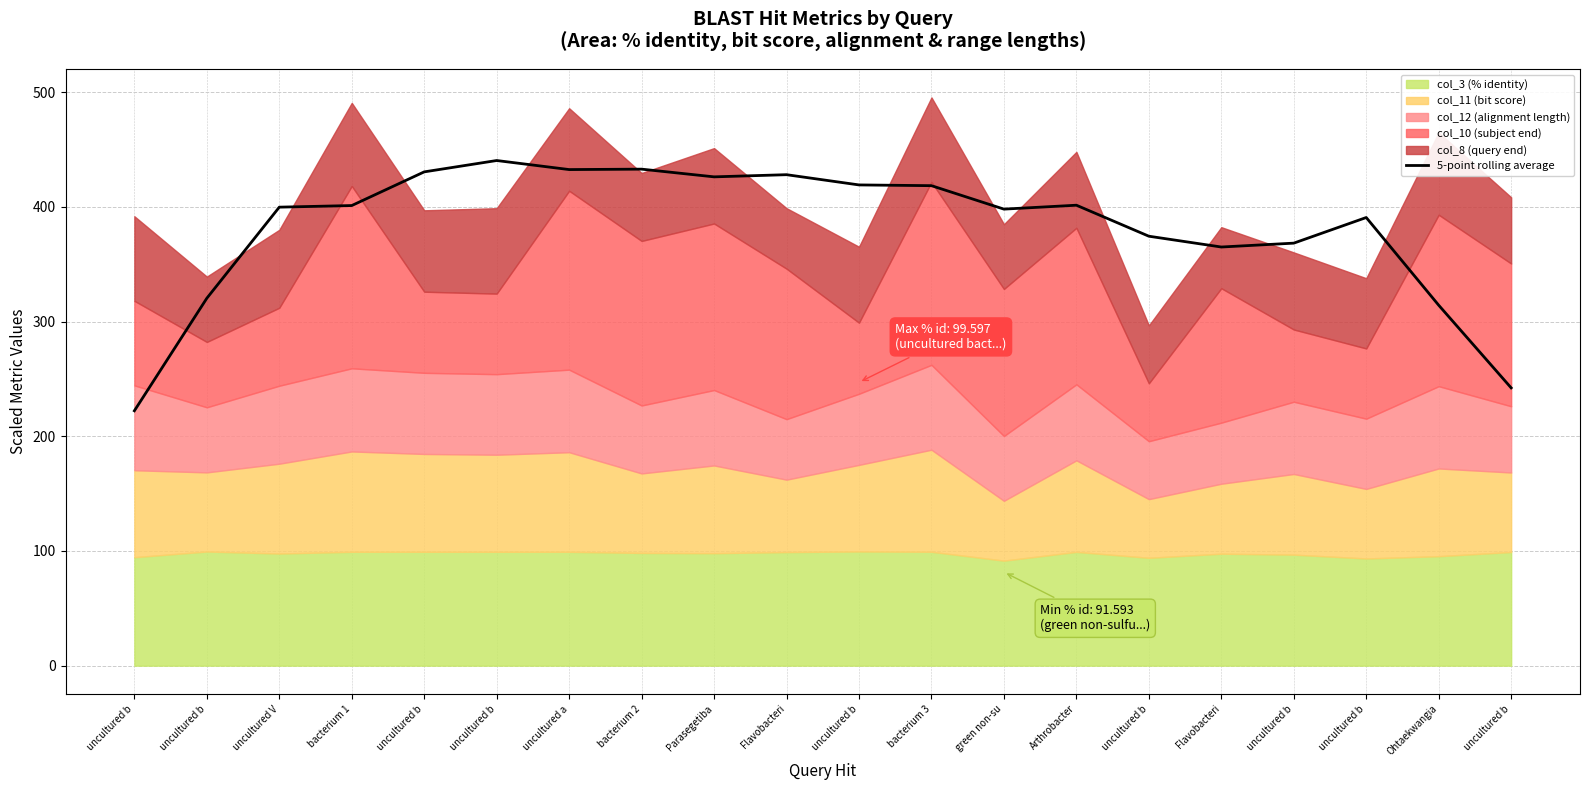

Does the chart display data point markers on the line(s)?

No